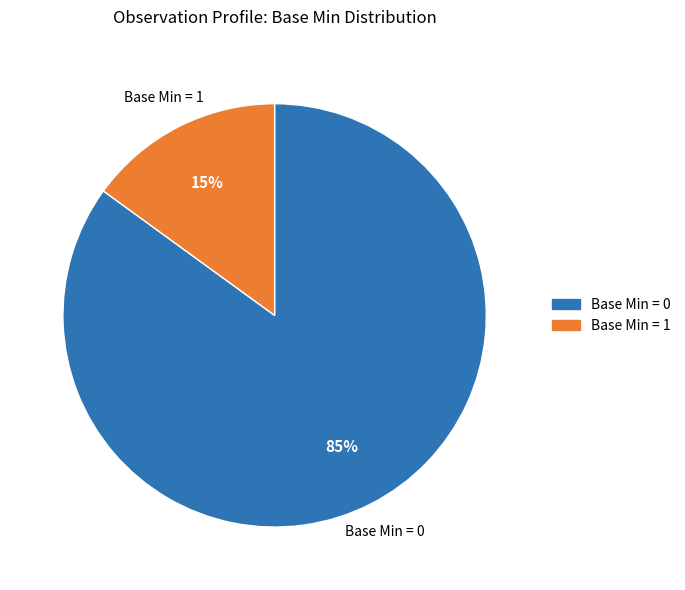

To the nearest percent, what is the difference between the largest and smallest slice percentages?

70%